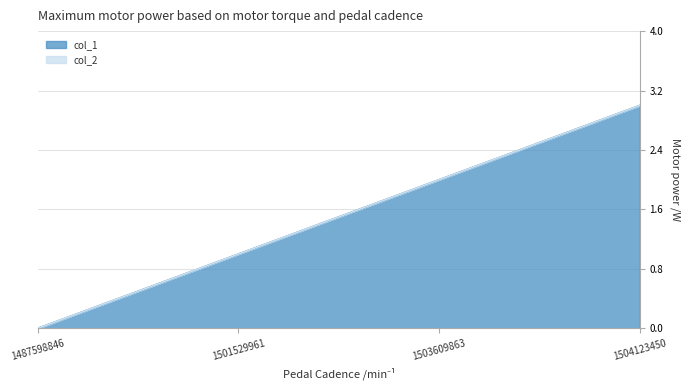

List the labels in order of value, largest first.

1504123450, 1503609863, 1501529961, 1487598846